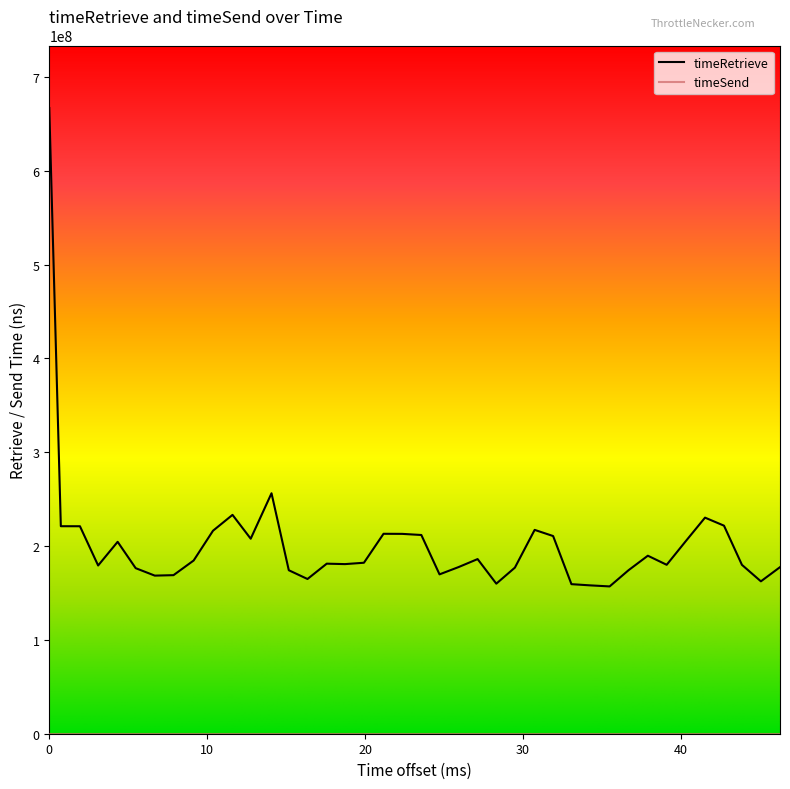

Which series has the widest spread of values?

timeRetrieve